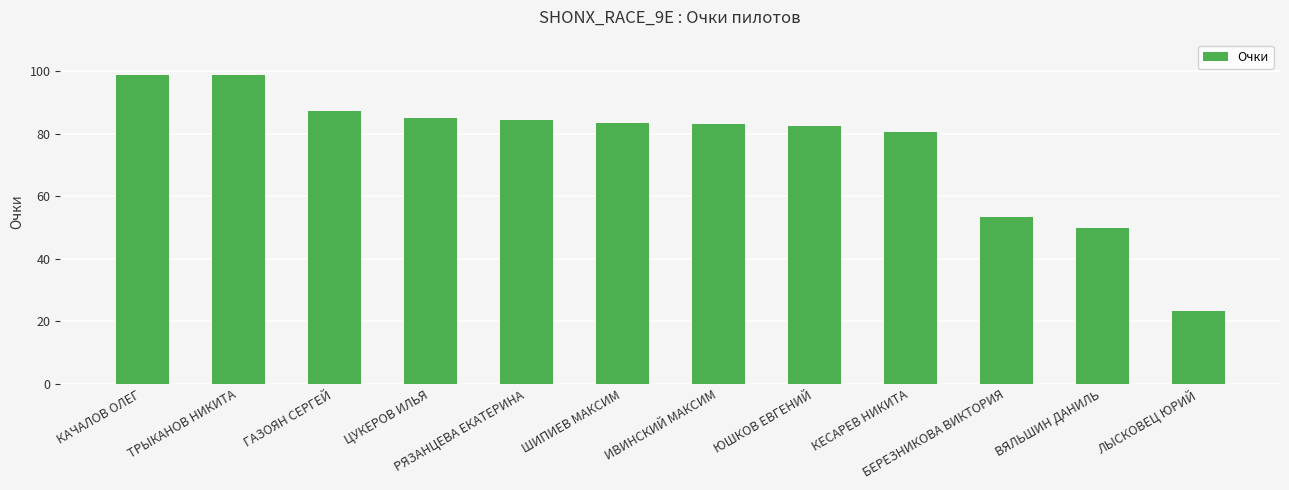

Reading left to right, list all the values displayed in this chart.

КАЧАЛОВ ОЛЕГ=98.6	ТРЫКАНОВ НИКИТА=98.6	ГАЗОЯН СЕРГЕЙ=87.3	ЦУКЕРОВ ИЛЬЯ=84.9	РЯЗАНЦЕВА ЕКАТЕРИНА=84.2	ШИПИЕВ МАКСИМ=83.5	ИВИНСКИЙ МАКСИМ=83.1	ЮШКОВ ЕВГЕНИЙ=82.3	КЕСАРЕВ НИКИТА=80.3	БЕРЕЗНИКОВА ВИКТОРИЯ=53.4	ВЯЛЬШИН ДАНИЛЬ=49.8	ЛЫСКОВЕЦ ЮРИЙ=23.2